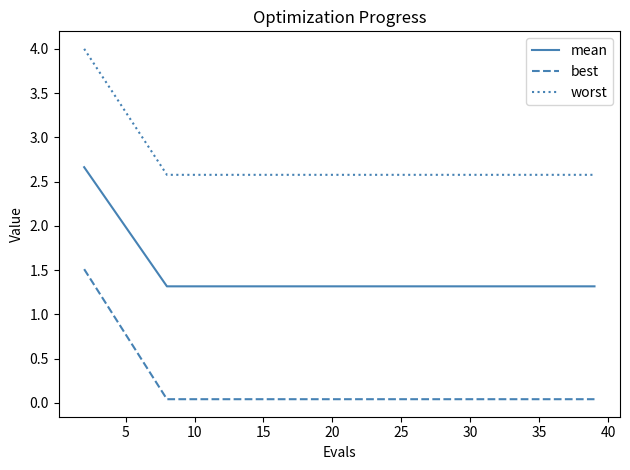

List the series in order of their overall mean, lowest first.

best, mean, worst